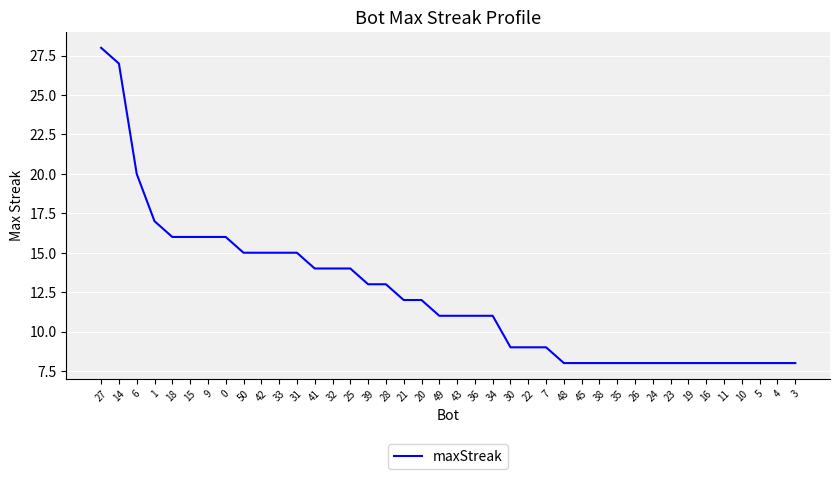

What is the approximate value at 49, to the nearest 5?

10